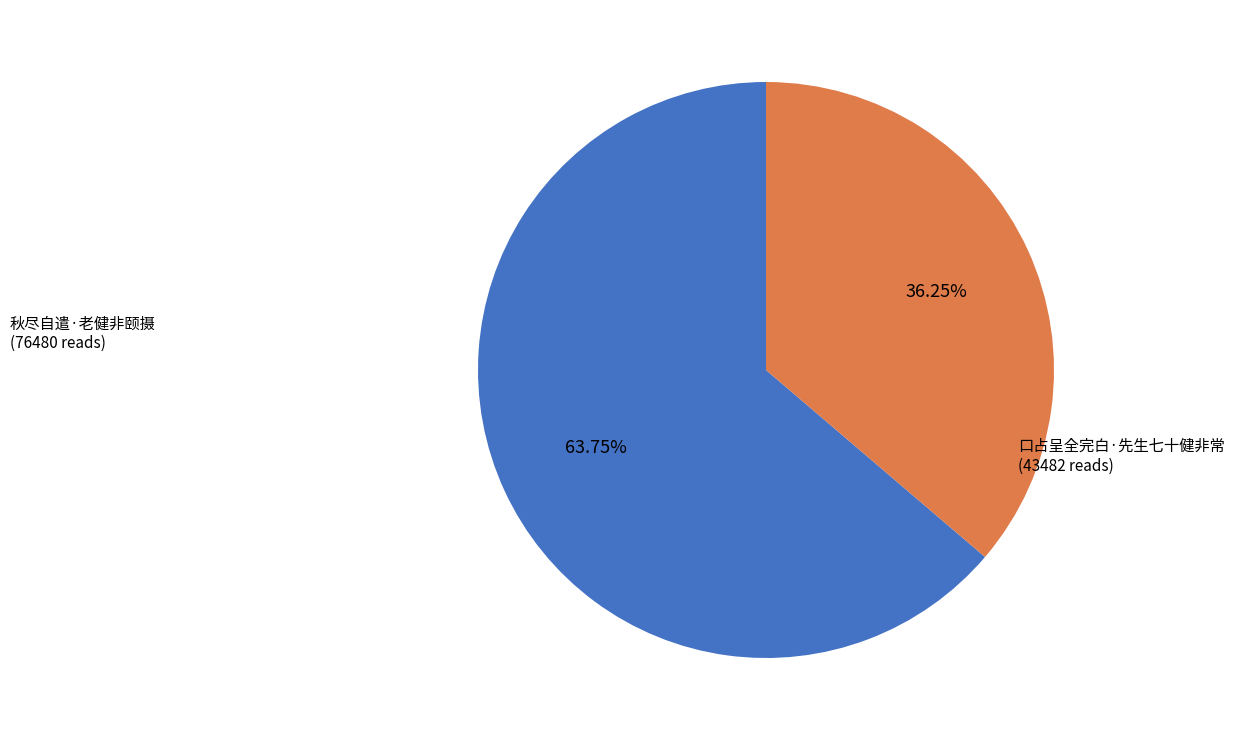

How many segments does this pie chart have?

2